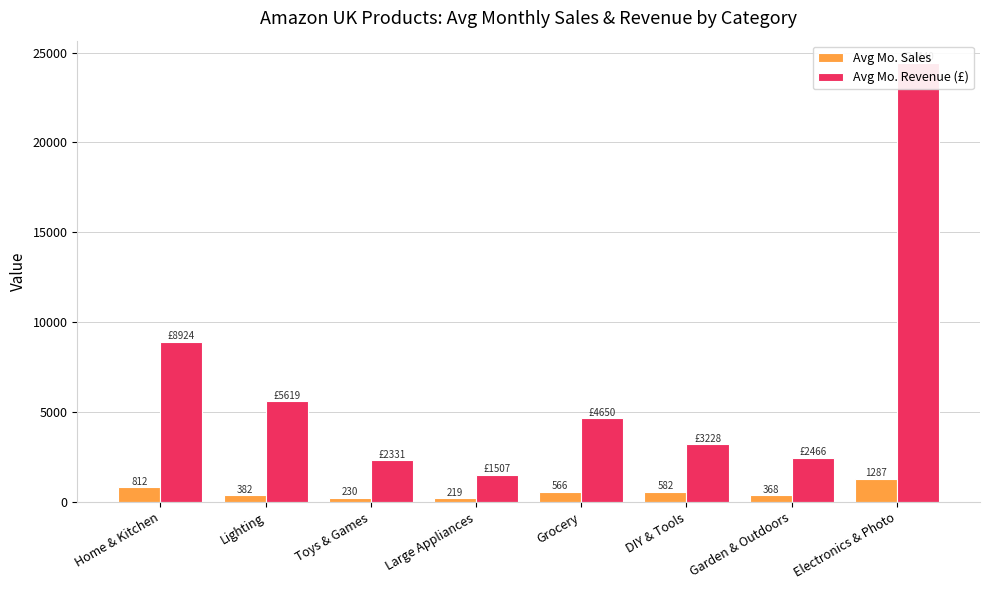

At which category does the chart reach its peak across all series?

Electronics & Photo